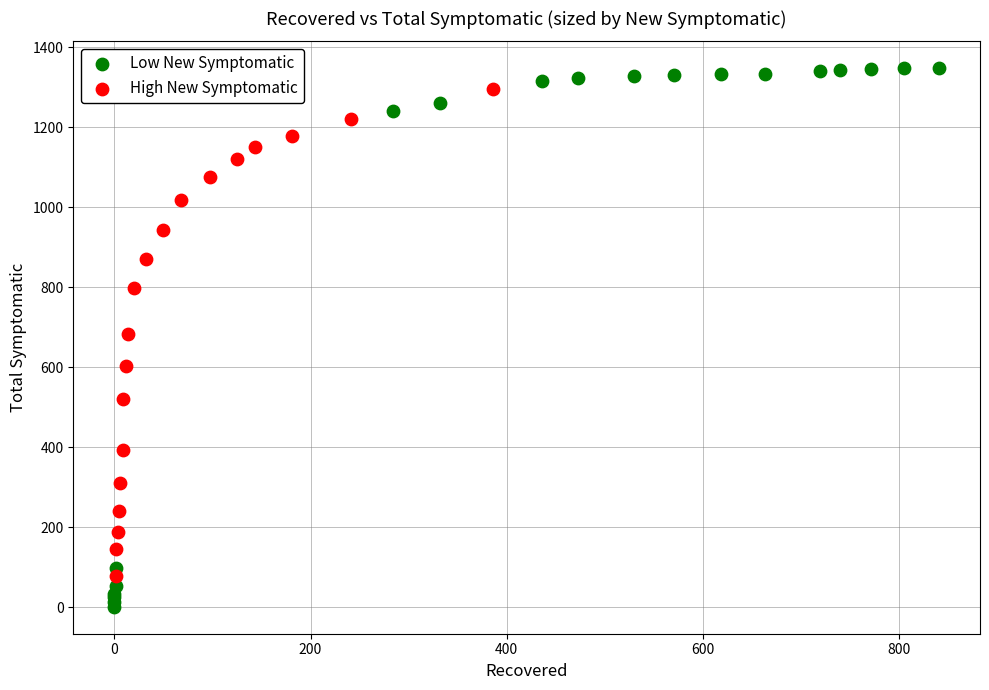

Which series has the widest spread of Y values?

Low New Symptomatic